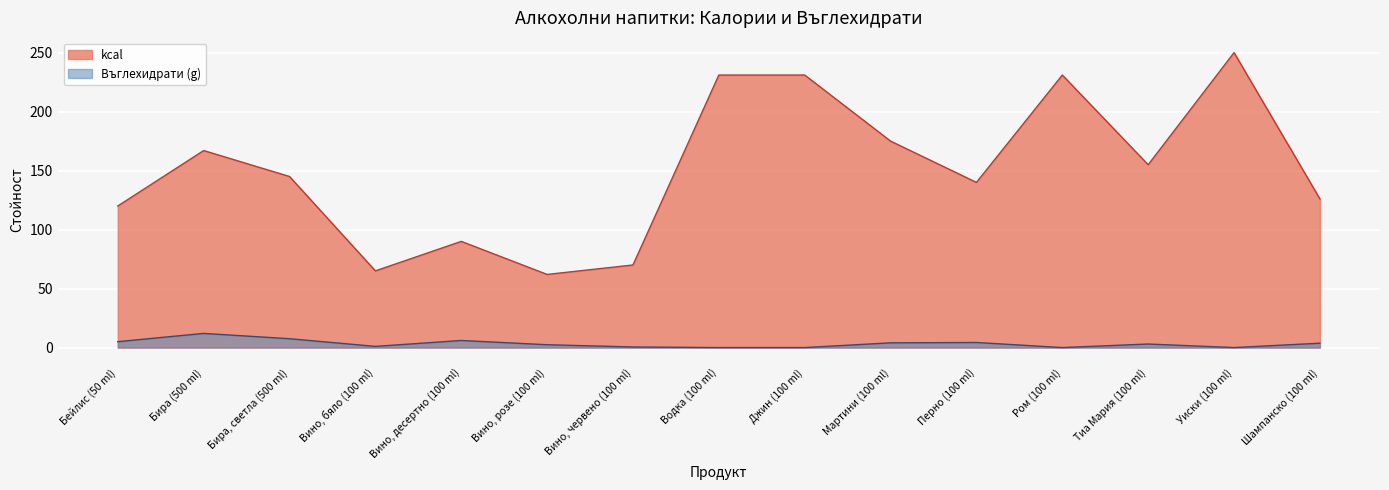

At Бейлис (50 ml), list the series in order from largest to smallest.

kcal, Въглехидрати (g)